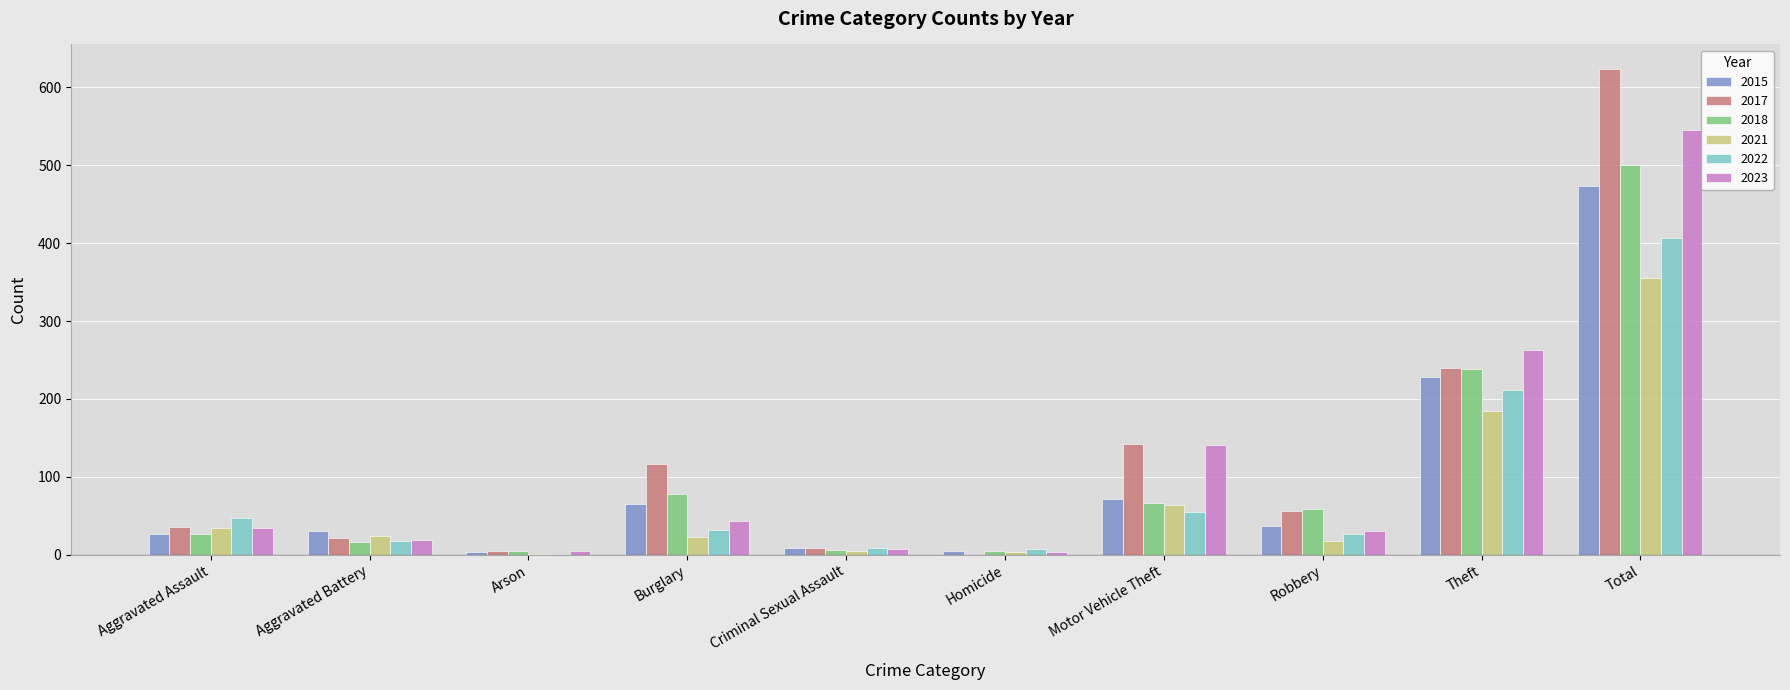

Is it true that 2015 equals 228 at Theft?

True